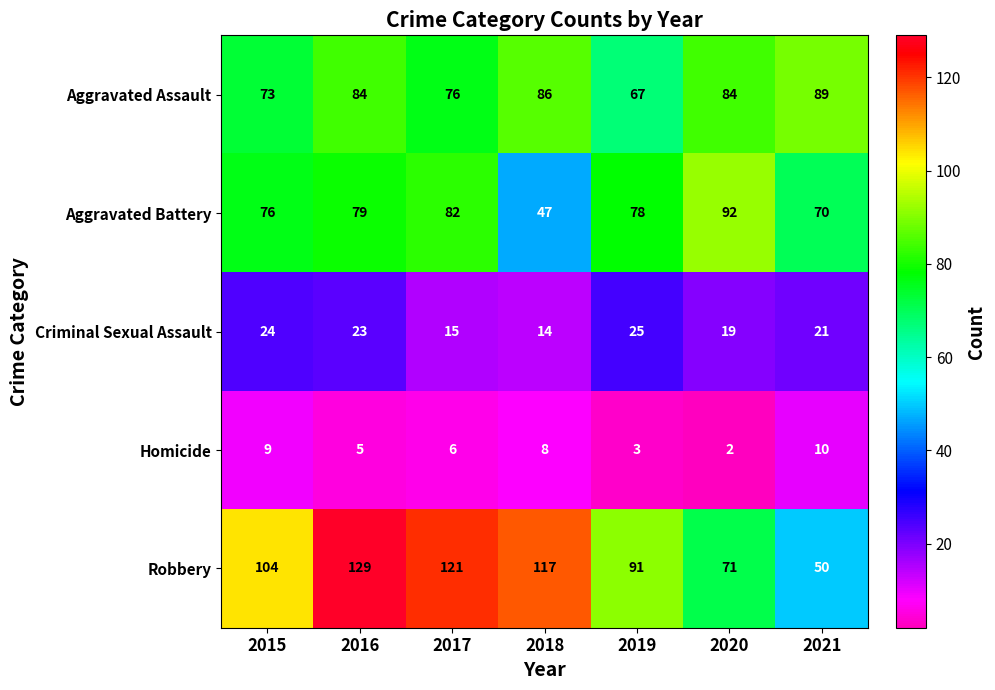

True or false: Robbery has a value of 89 at 2021.

False